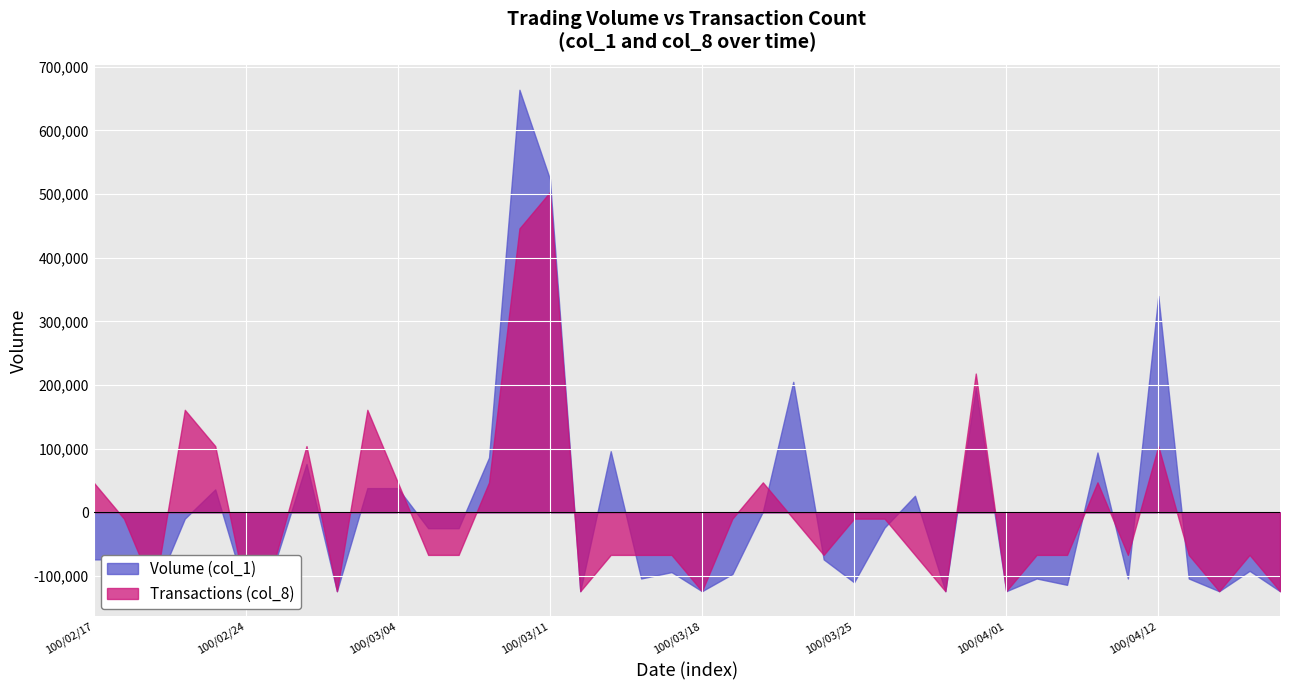

How many lines are shown in the chart?

2